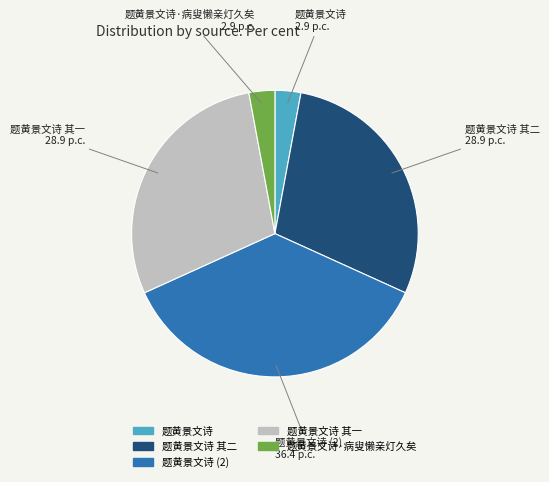

Is there any slice that represents more than half of the pie?

No